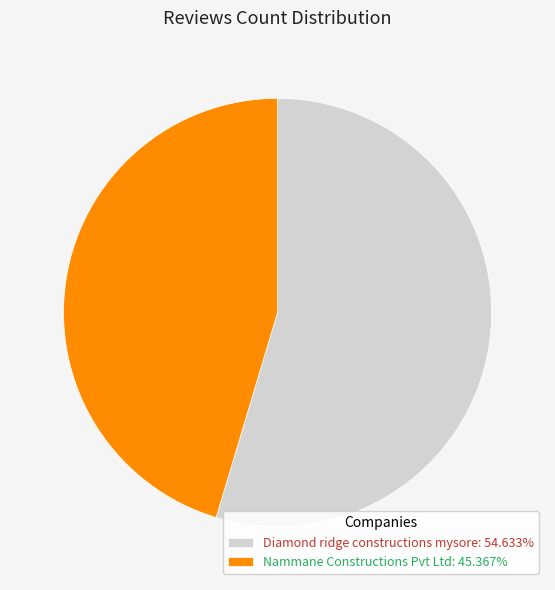

Approximately how many times larger is the value at Diamond ridge constructions mysore: 54.633% compared to Nammane Constructions Pvt Ltd: 45.367%?

1.2